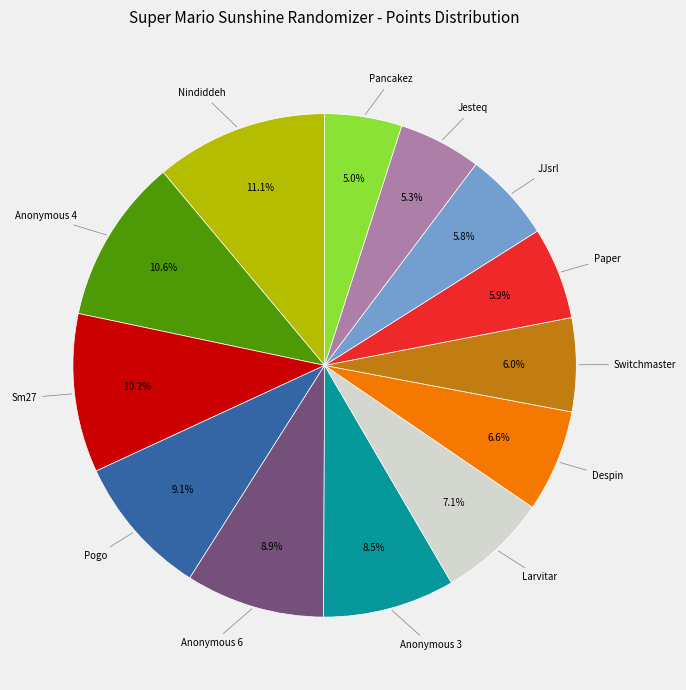

Is there any slice that represents more than half of the pie?

No